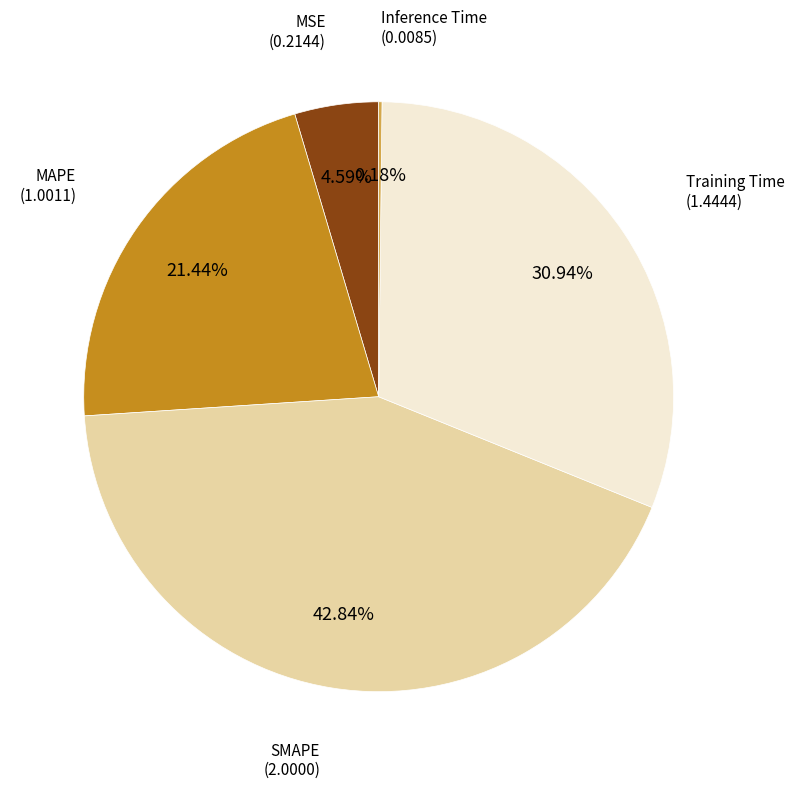

Is there any slice that represents more than half of the pie?

No